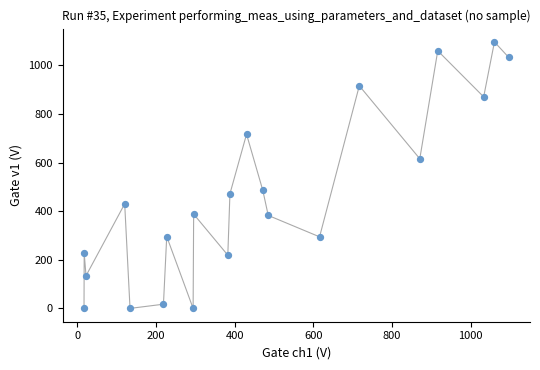

What is the range of X values (max minus min)?

1079.4